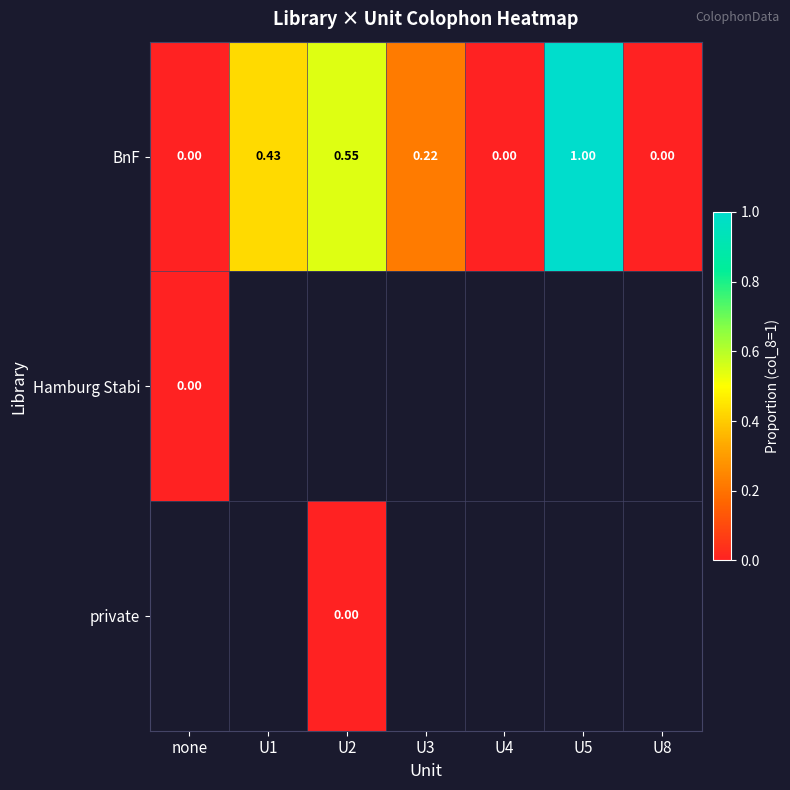

Is the value of Hamburg Stabi at none greater than the value of BnF at U1?

No